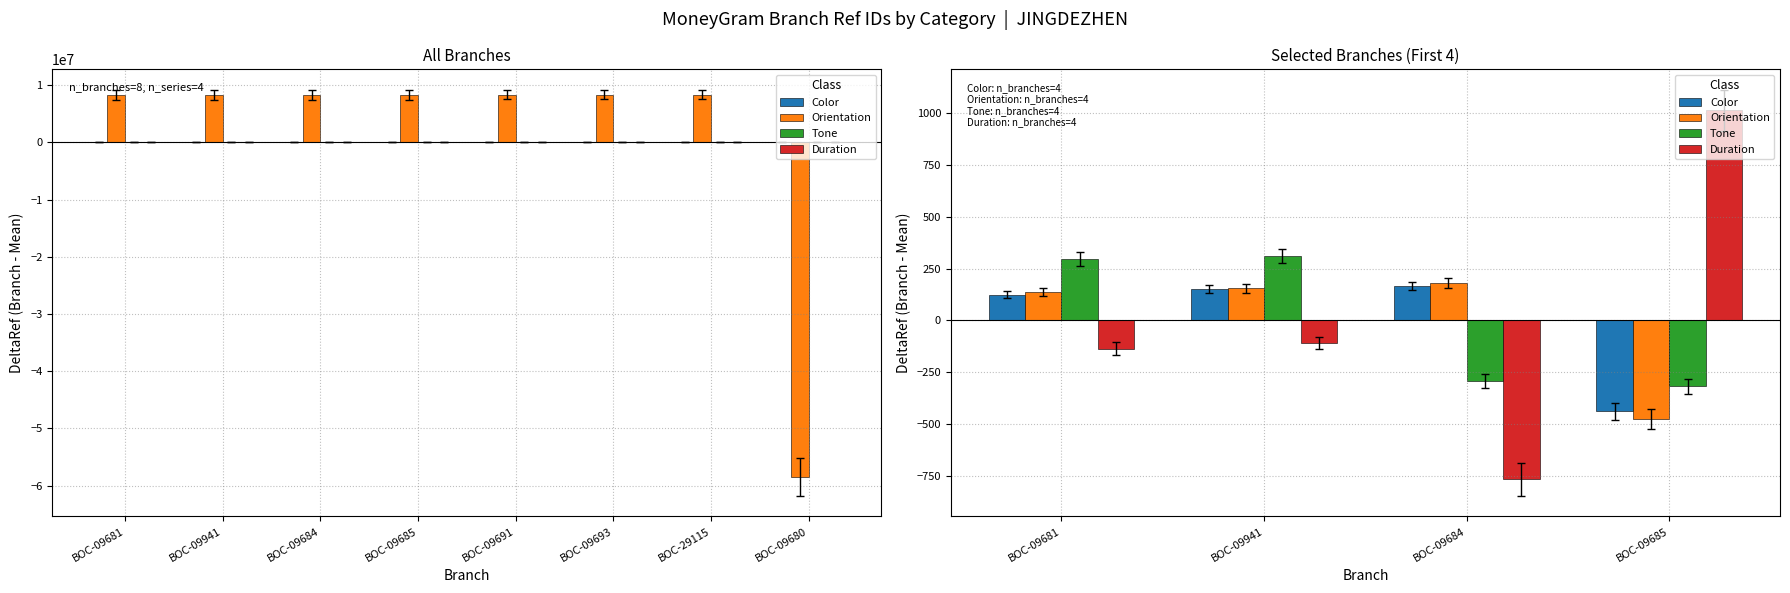

Reading left to right, extract all data points from this chart.

Color: 123.5	149.5	165.5	-438.5
Orientation: 139.0	155.0	181.0	-475.0
Tone: 296.5	312.5	-291.5	-317.5
Duration: -136.0	-110.0	-766.0	1012.0